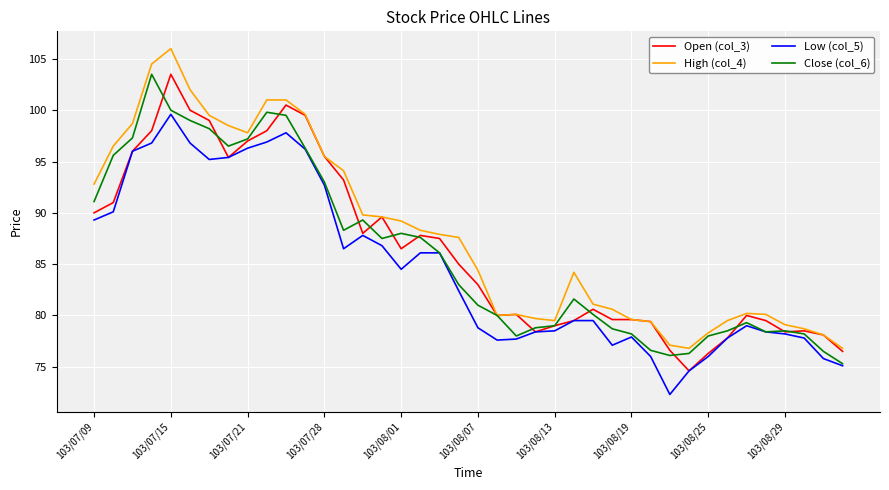

What is the smallest value displayed?

72.3